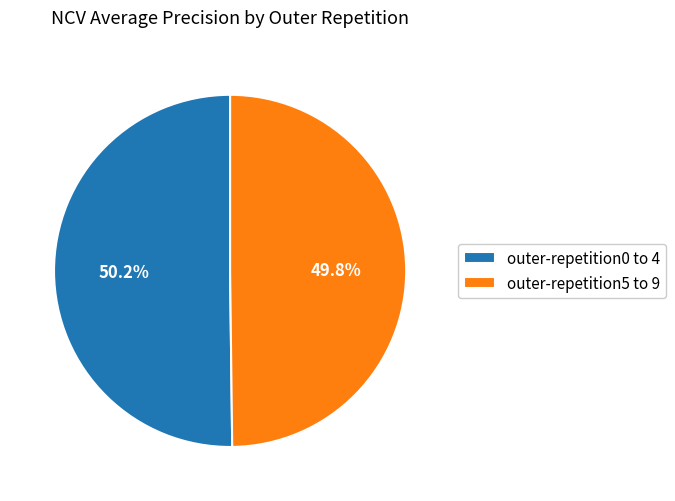

What is the ratio of the value at outer-repetition5 to 9 to the value at outer-repetition0 to 4?

1.0